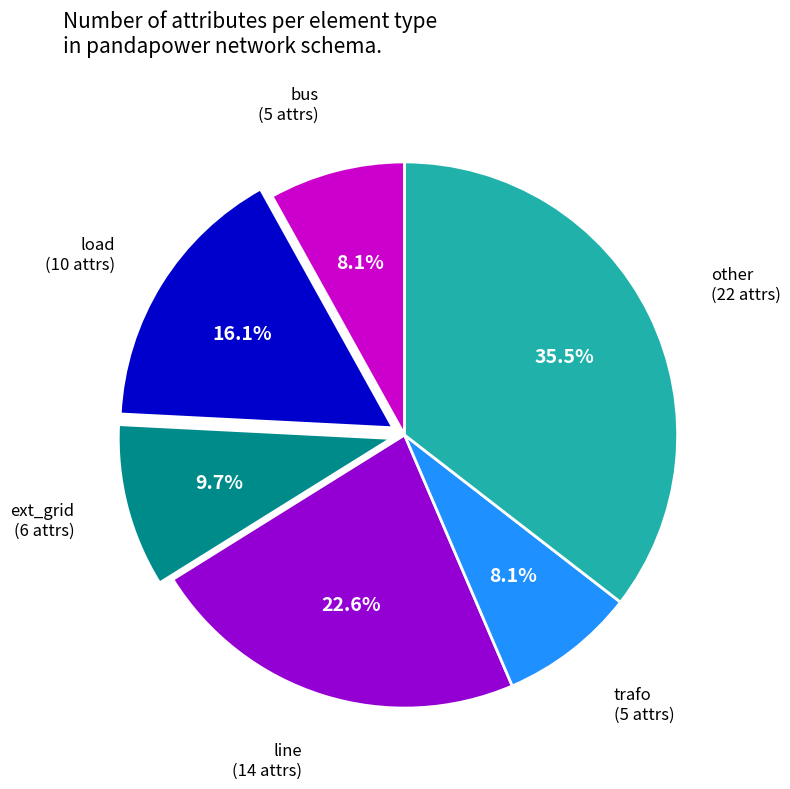

Is there any slice that represents more than half of the pie?

No